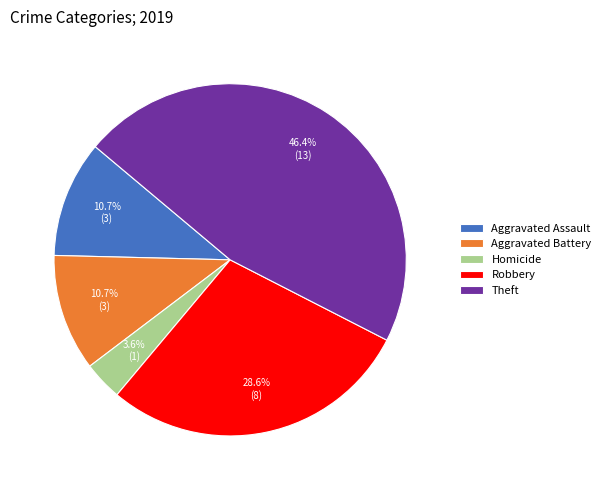

Is there a majority slice in this chart?

No